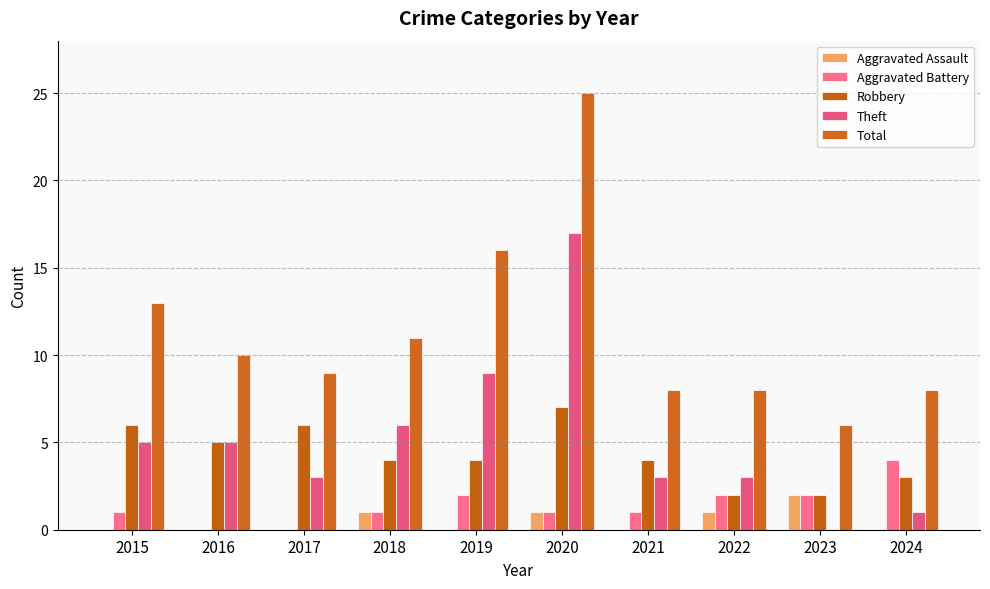

Count the number of categories in the chart.

10